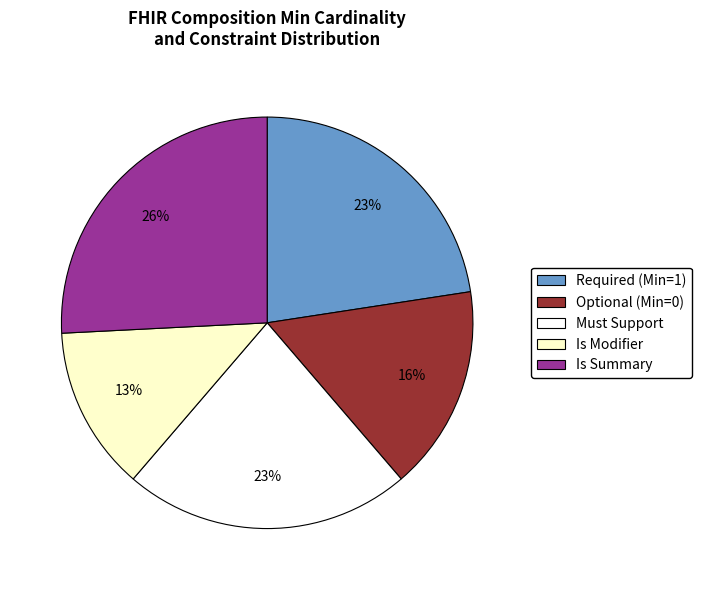

To the nearest percent, what is the difference between the largest and smallest slice percentages?

13%